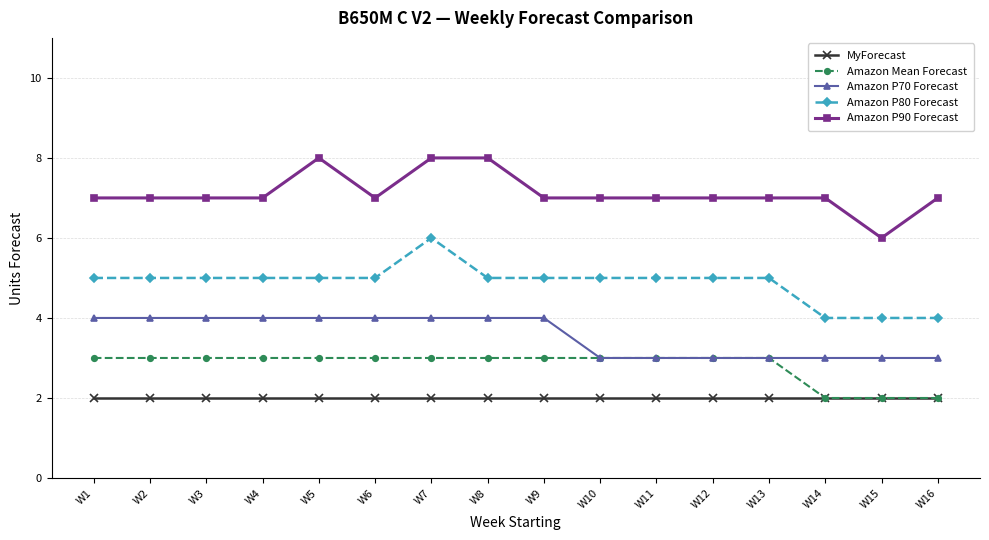

At how many categories does at least one series exceed 4?

16